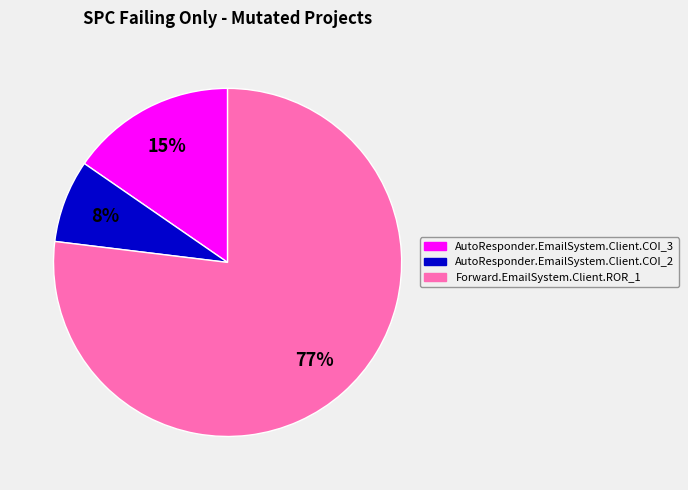

Which category has the biggest portion of the pie?

Forward.EmailSystem.Client.ROR_1